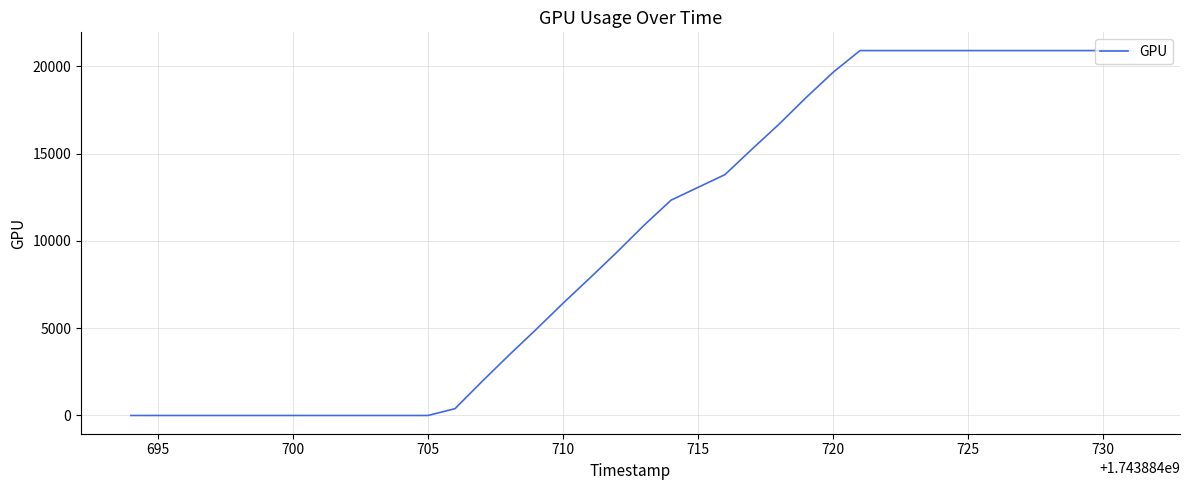

Reading left to right, extract all data points from this chart.

0	0	0	0	0	0	0	0	0	0	0	391	1947	3458	4924	6428	7883	9362	10896	12336	13802	15261	16690	18211	19659	20908	20908	20908	20908	20908	20908	20908	20908	20908	20908